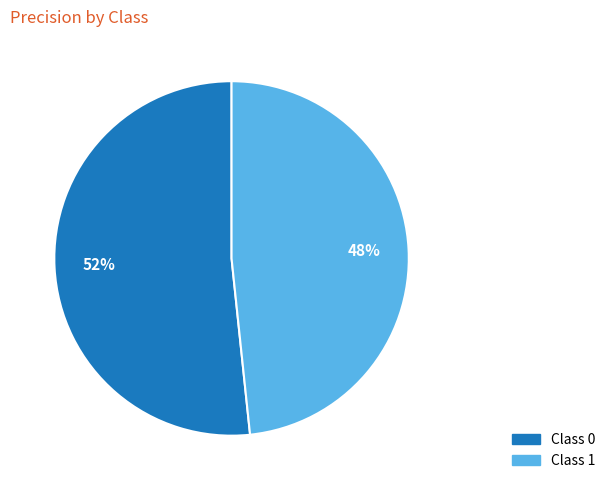

How many segments does this pie chart have?

2